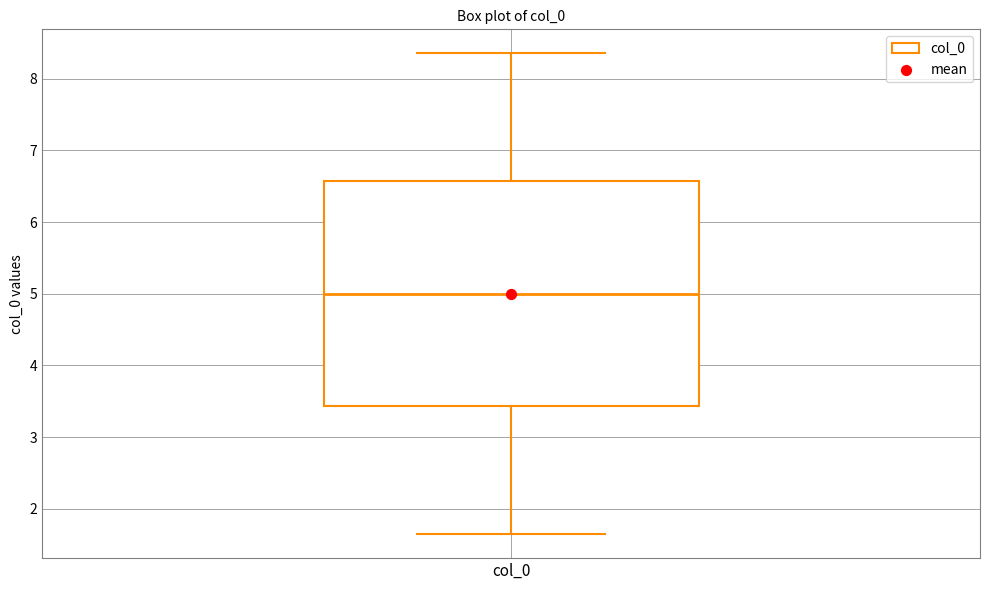

Transcribe this box plot: give where the median line is, the range the box spans, and where the two whiskers end, as read against the y-axis. The values are not printed on the chart, so give them approximately, as read against the axis.

median 5.0, box 3.4 to 6.6, whiskers 1.6 to 8.4